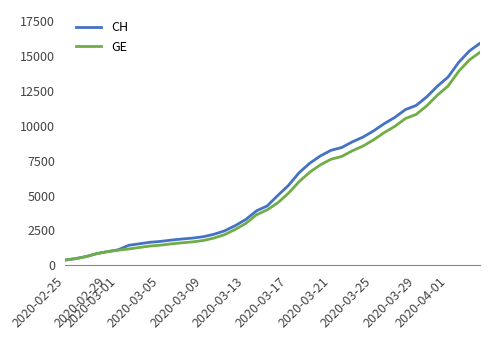

Which series has the largest range (max minus min)?

CH